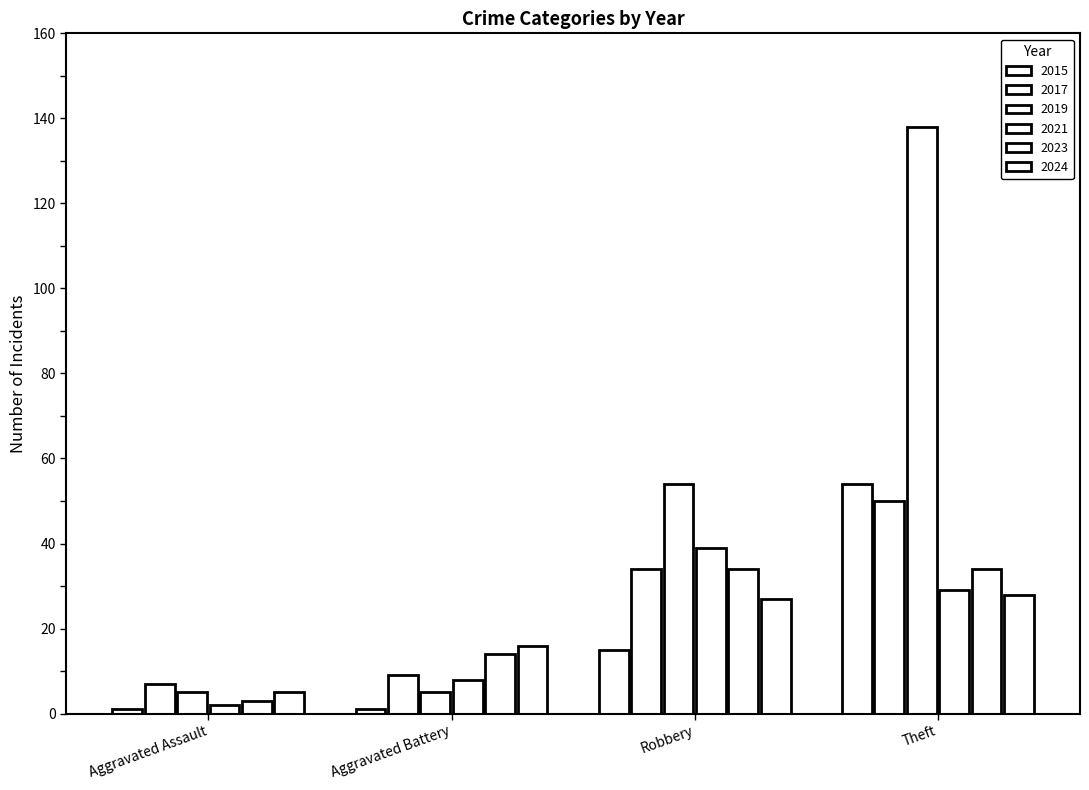

The 2023 series shows 22 at Aggravated Battery. True or false?

False